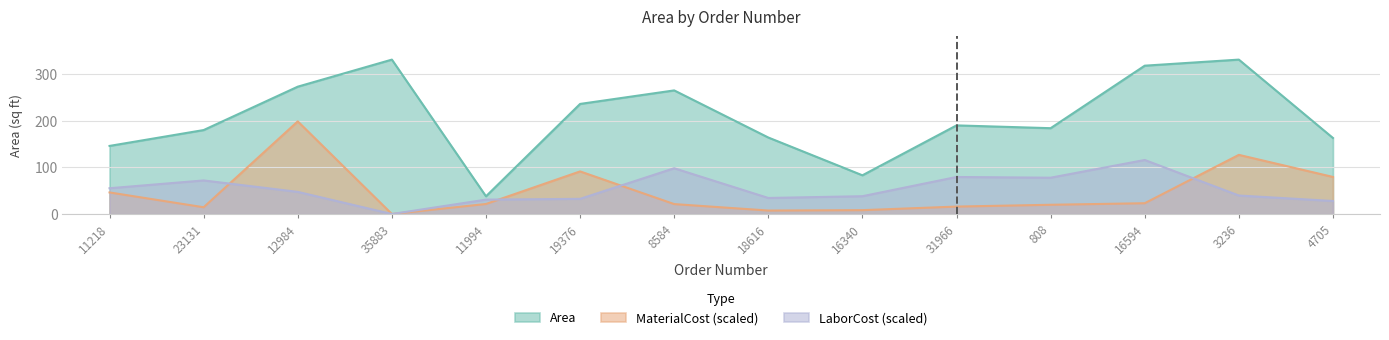

What is the sum of all Area values?

2902.0